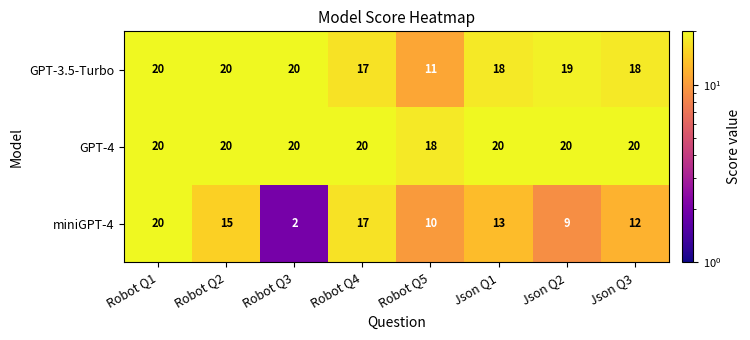

Which series changed the most between Robot Q5 and Json Q3?

GPT-3.5-Turbo